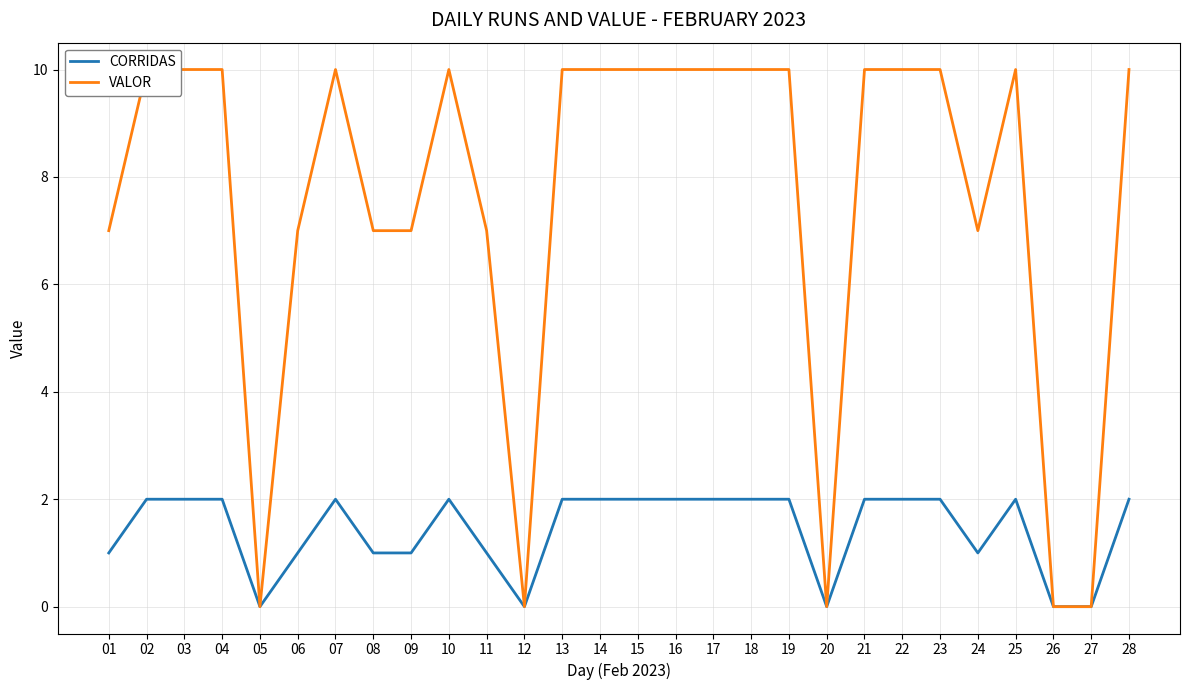

What is the value of the CORRIDAS point at the 17th from the left?

2